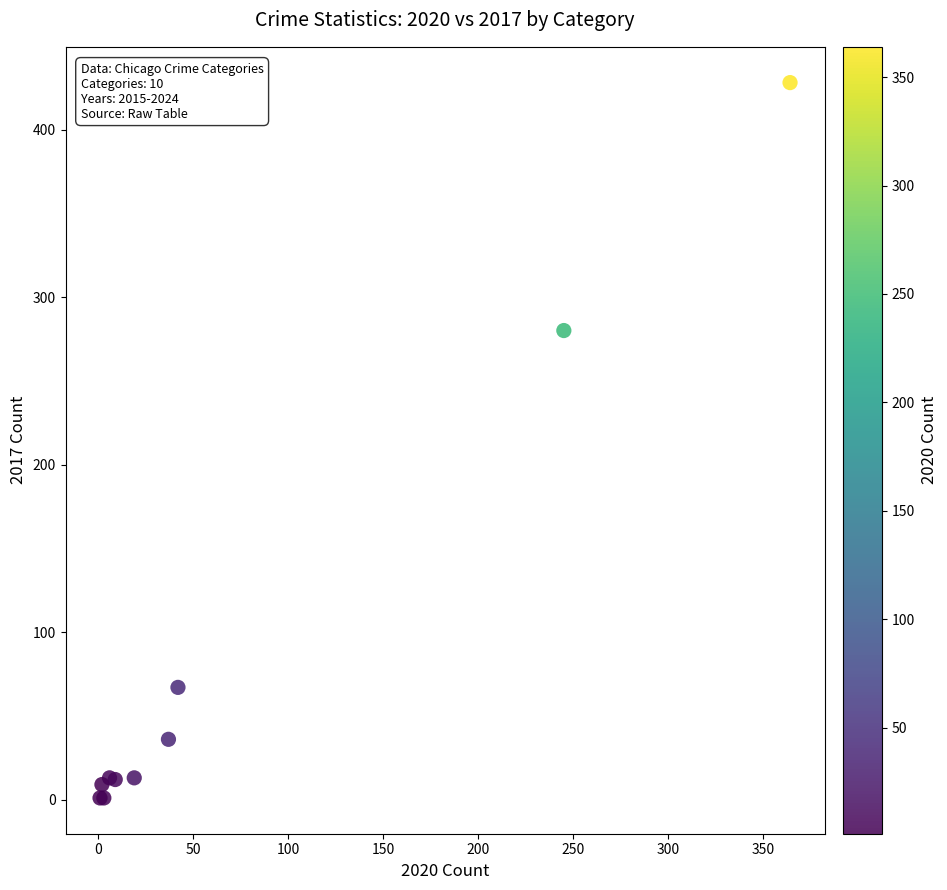

What Y value in the scatter plot is closest to 214?

280